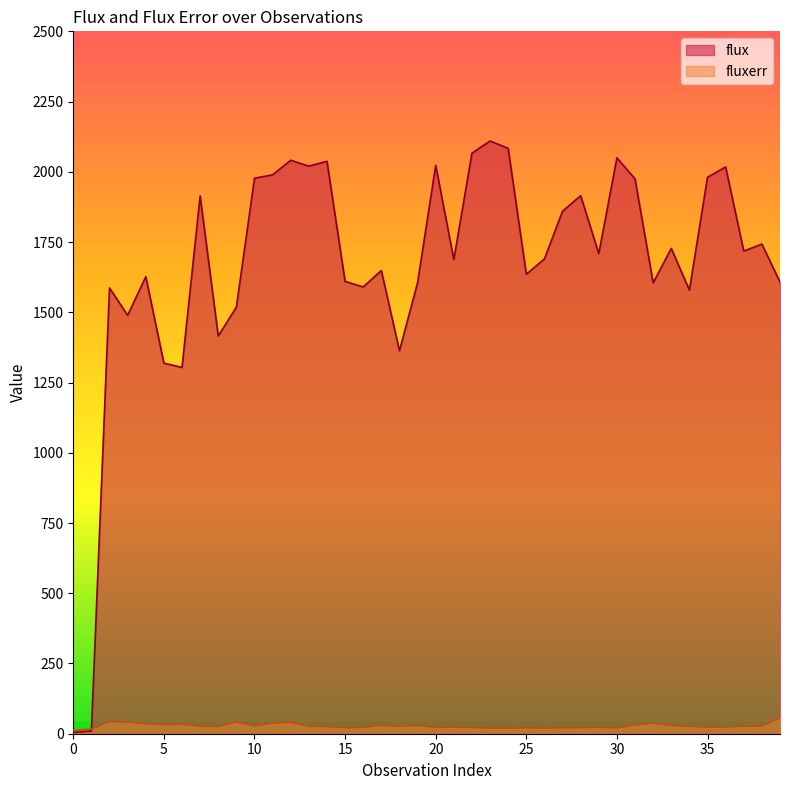

What is the sum of all fluxerr values?

1107.3